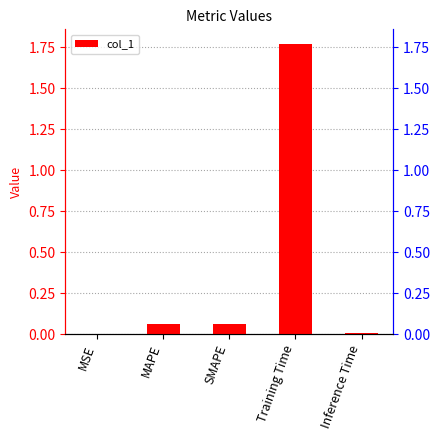

The chart shows a value of 3.0 at Training Time. True or false?

False